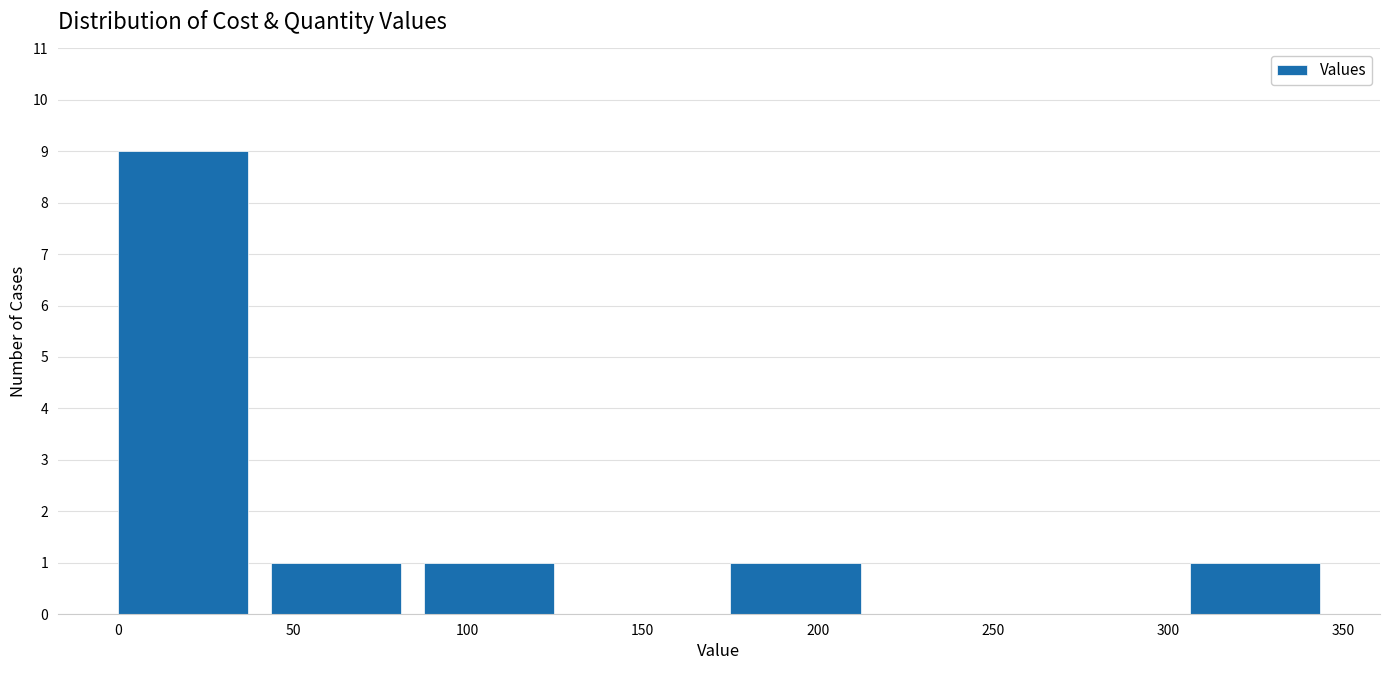

Reading left to right, transcribe this chart: for each bar, give the range it covers on the x-axis and its height. Neither the bar edges nor the heights are printed on the chart, so give them approximately, as read against the axes.

0 to 45: 9
45 to 90: 1
90 to 130: 1
130 to 175: 0
175 to 220: 1
220 to 265: 0
265 to 305: 0
305 to 350: 1